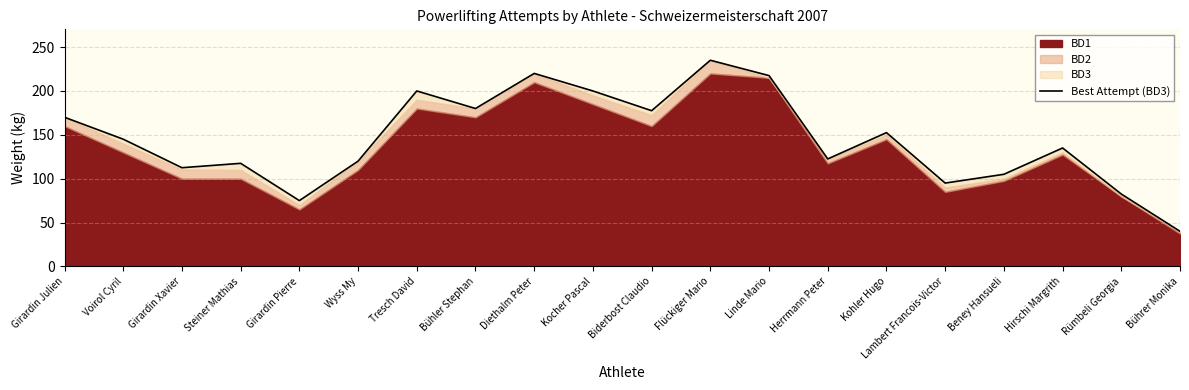

Which has a higher value, Kohler Hugo or Hirschi Margrith?

Kohler Hugo